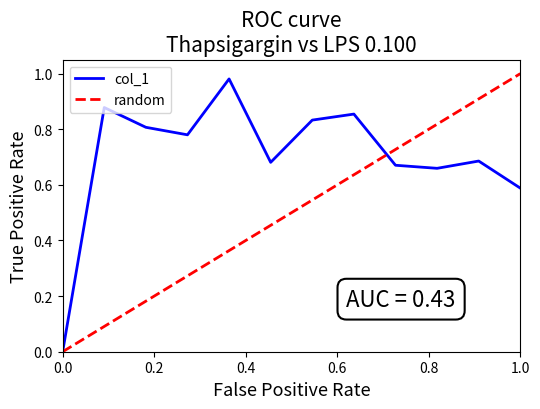

True or false: col_1 has a value of 0.4 at 1.0.

False